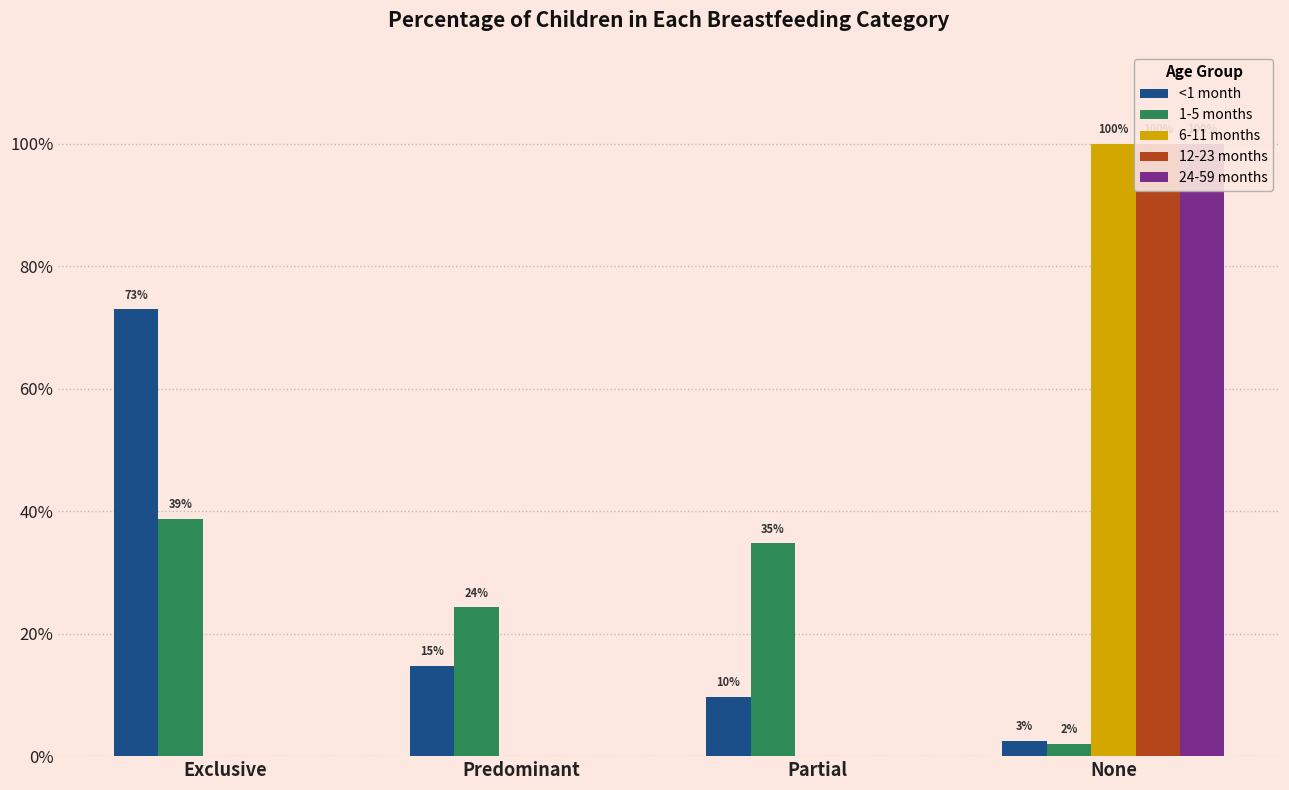

Reading left to right, list all the values displayed in this chart.

<1 month: 0.7	0.1	0.1	0.0
1-5 months: 0.4	0.2	0.3	0.0
6-11 months: 0.0	0.0	0.0	1.0
12-23 months: 0.0	0.0	0.0	1.0
24-59 months: 0.0	0.0	0.0	1.0